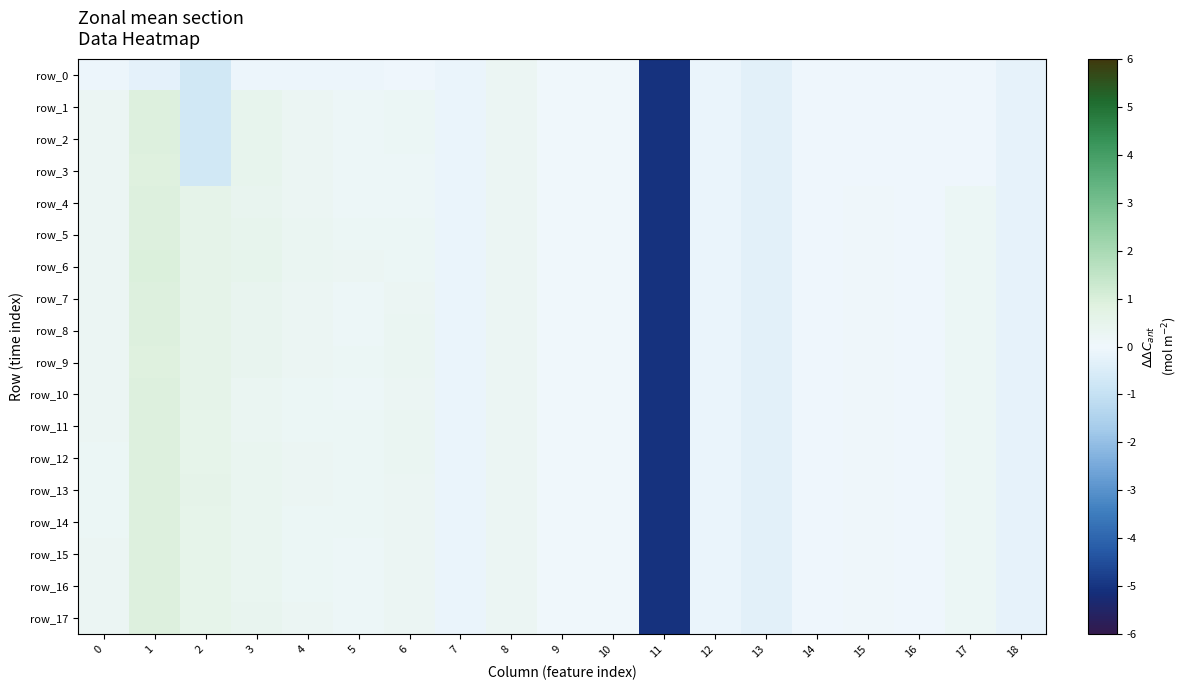

Is it true that row_11 equals 0.5 at 2?

True